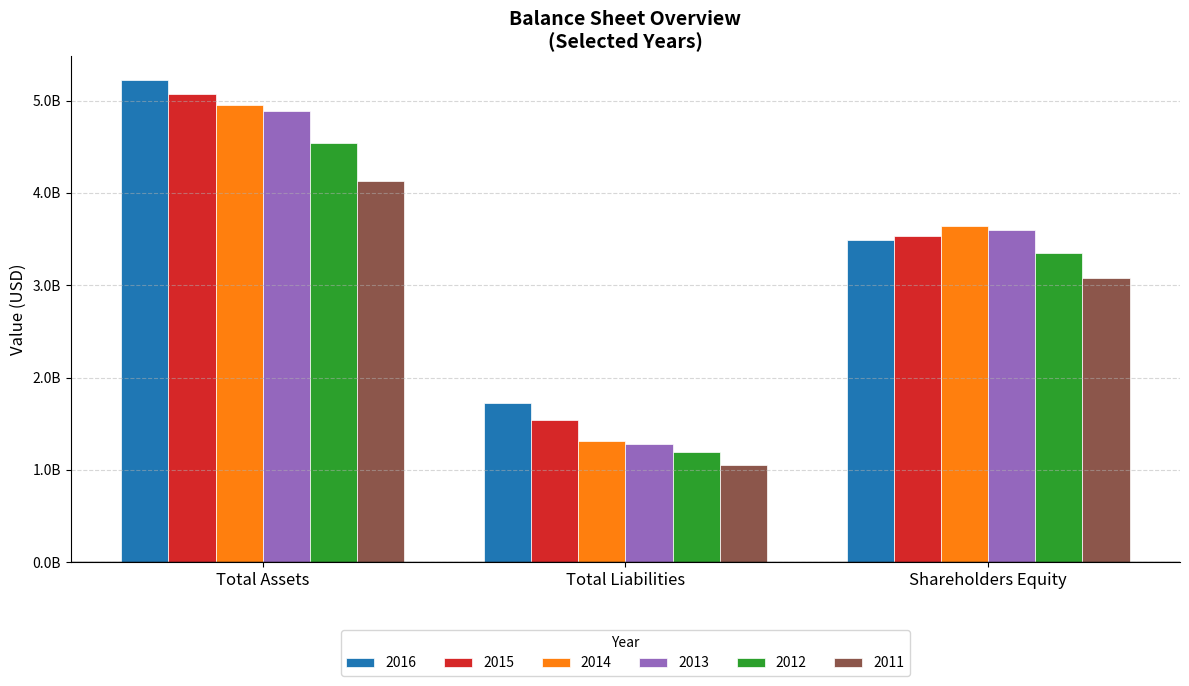

What is the difference between the second highest and minimum values in the 2016 series?

1764610000